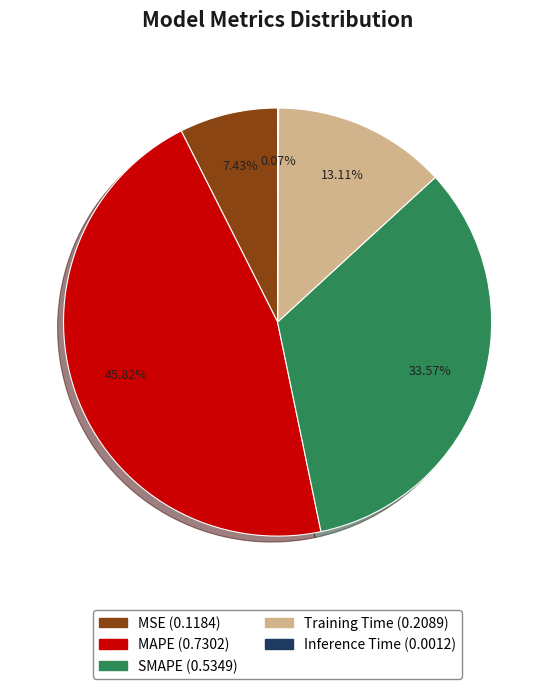

What is the largest slice in the pie chart?

MAPE